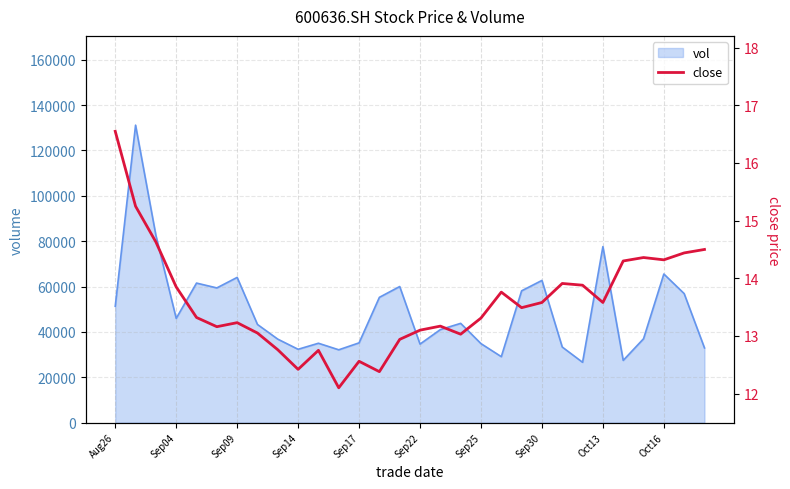

Which label corresponds to the largest value in the chart?

Aug26